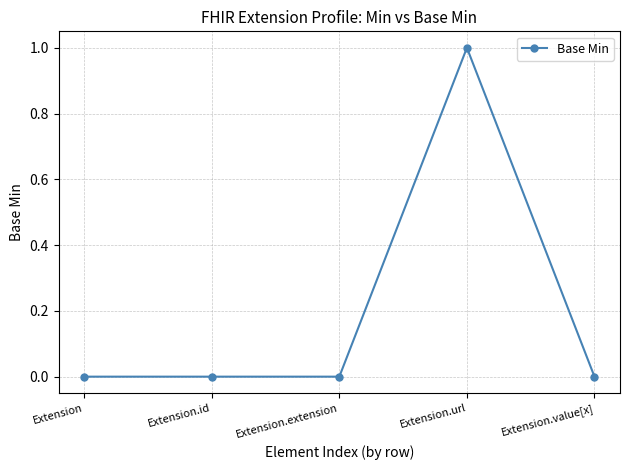

How many values are between 0 and 1?

5